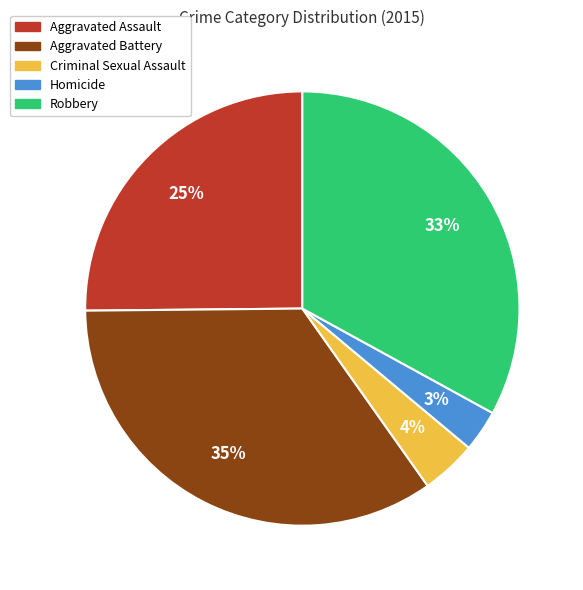

To the nearest percent, what is the average slice percentage?

20%